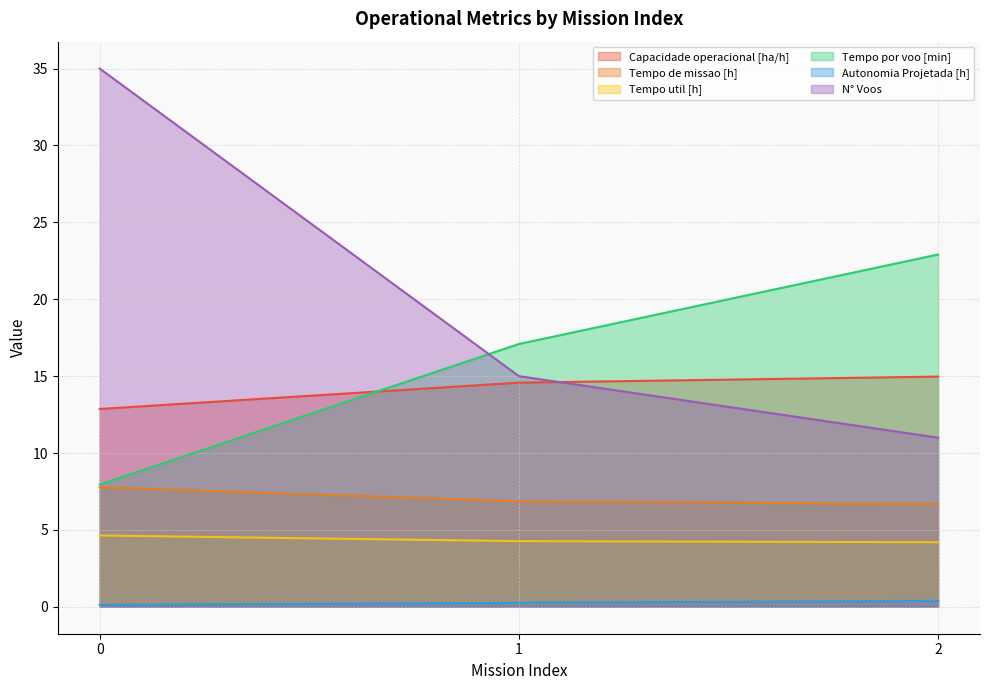

Rank the categories by Autonomia Projetada [h] value from lowest to highest.

0, 1, 2